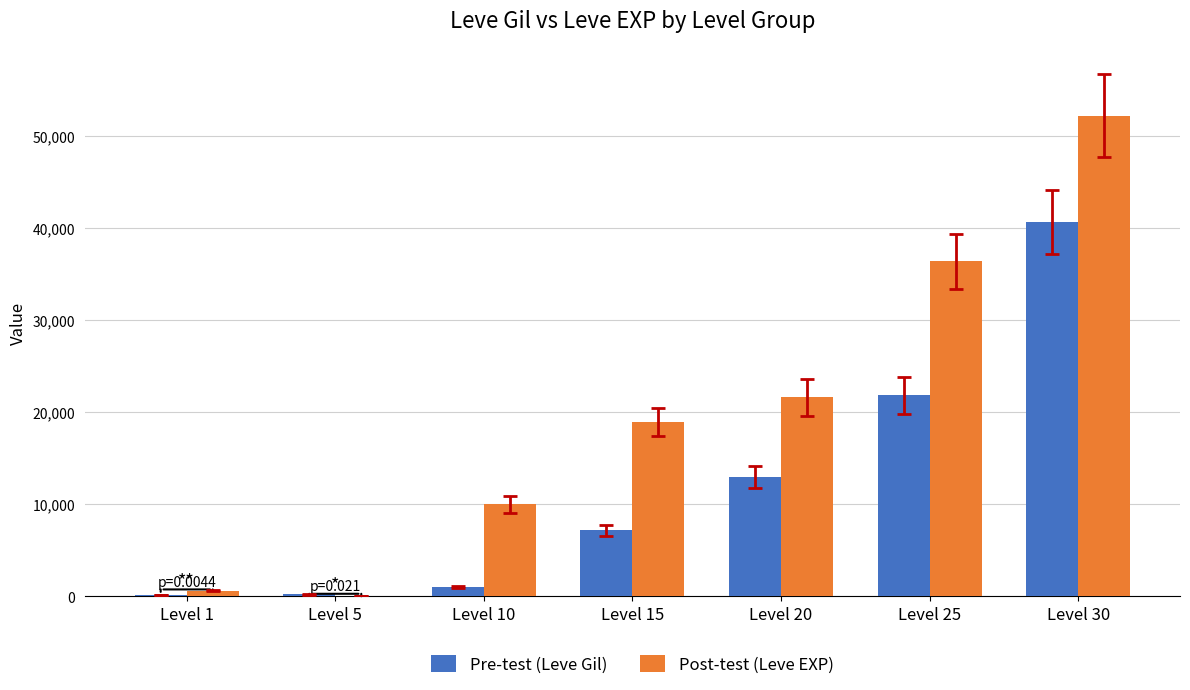

At which label is Post-test (Leve EXP) closest to 26112?

Level 20